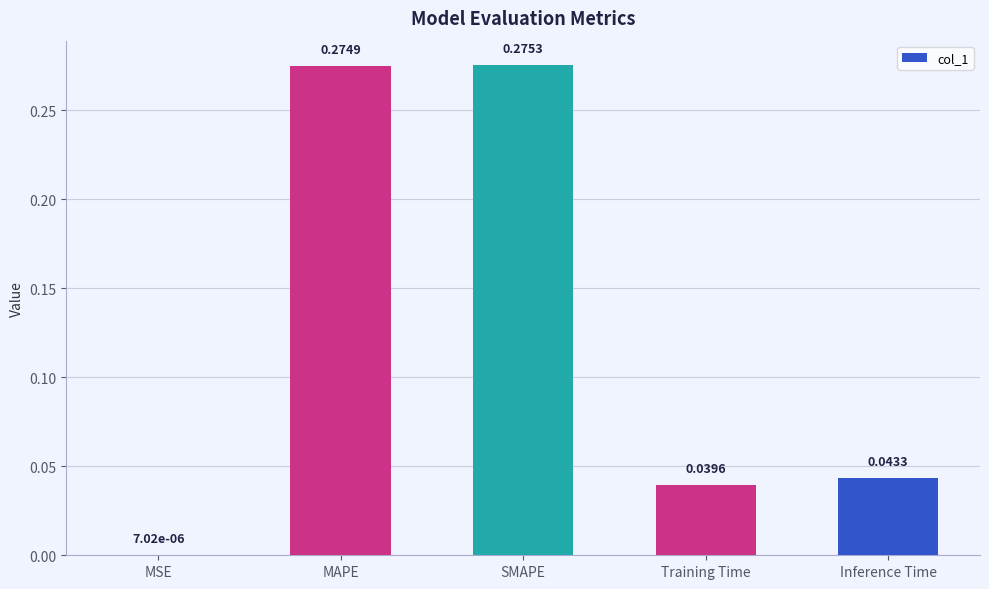

Where is the data nearest to the value 0?

MSE